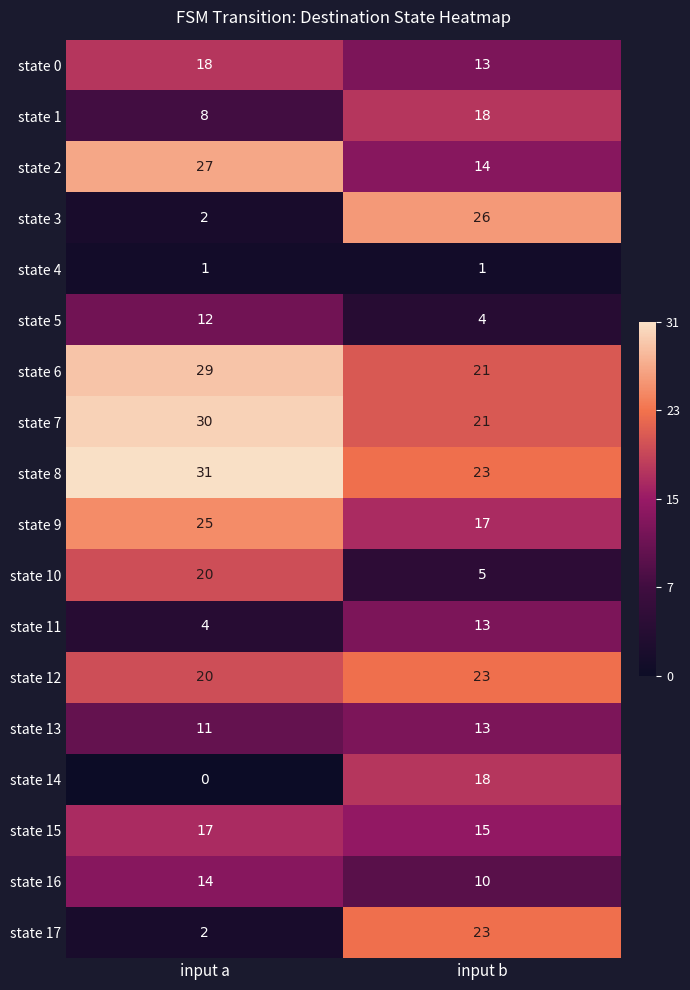

At how many categories does at least one series exceed 0?

2